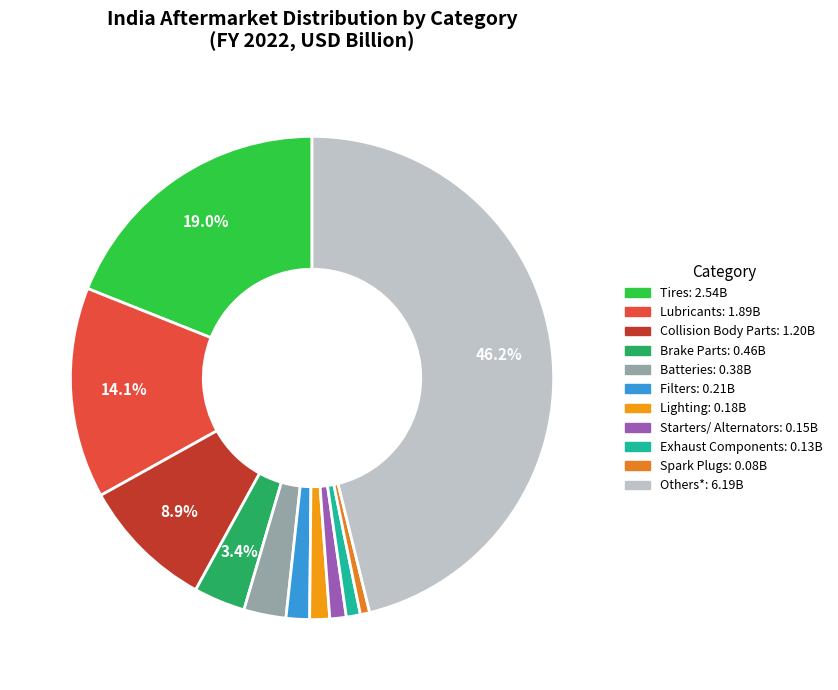

Which slice is the smallest?

Spark Plugs